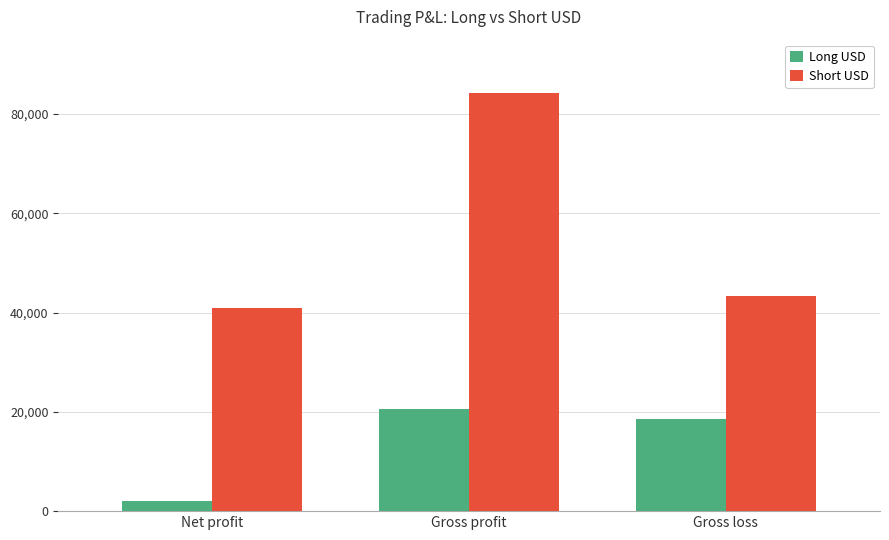

At which category is the sum across all series the highest?

Gross profit